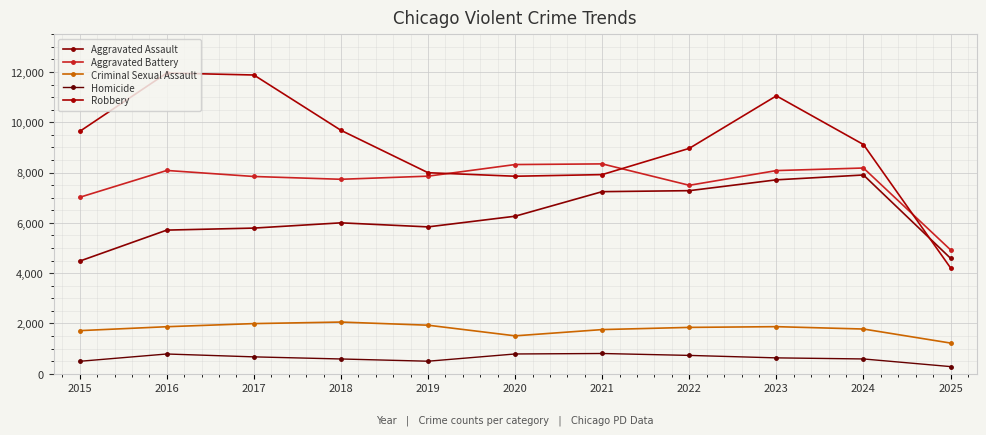

At which label does Aggravated Battery first exceed 7858?

2016